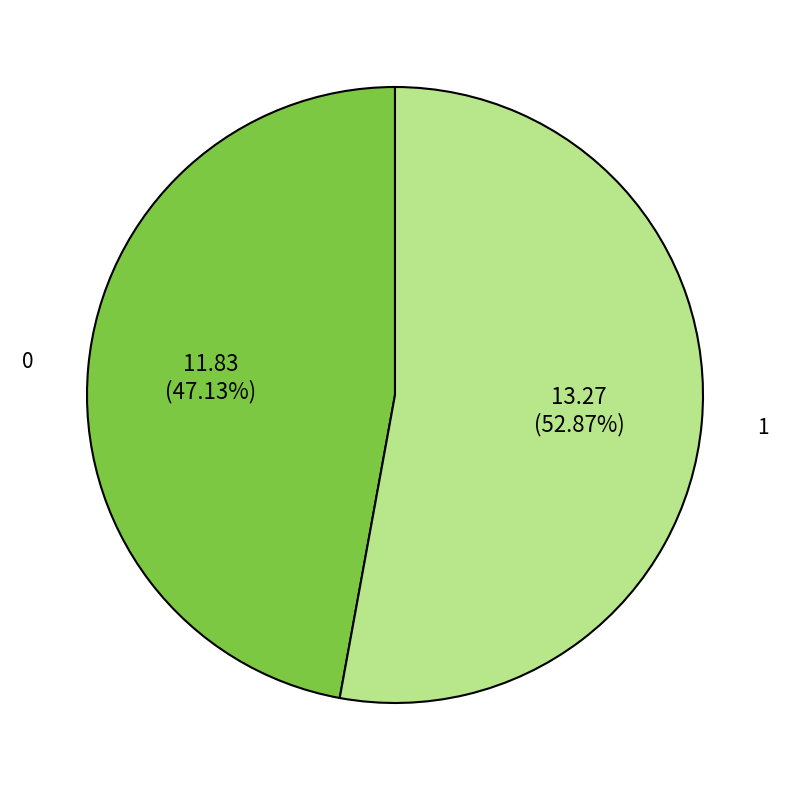

Count the number of slices in the pie.

2